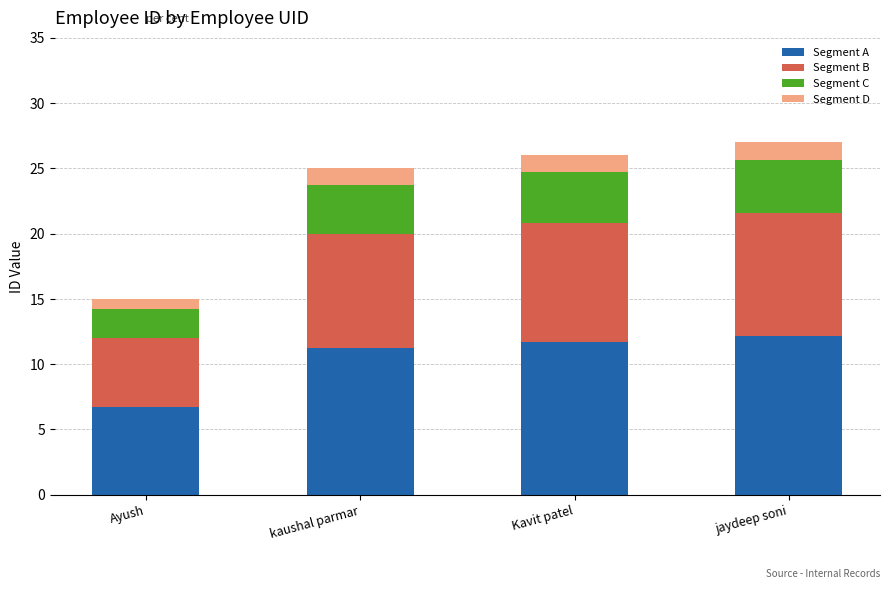

What is the average value of the Segment A series?

10.5